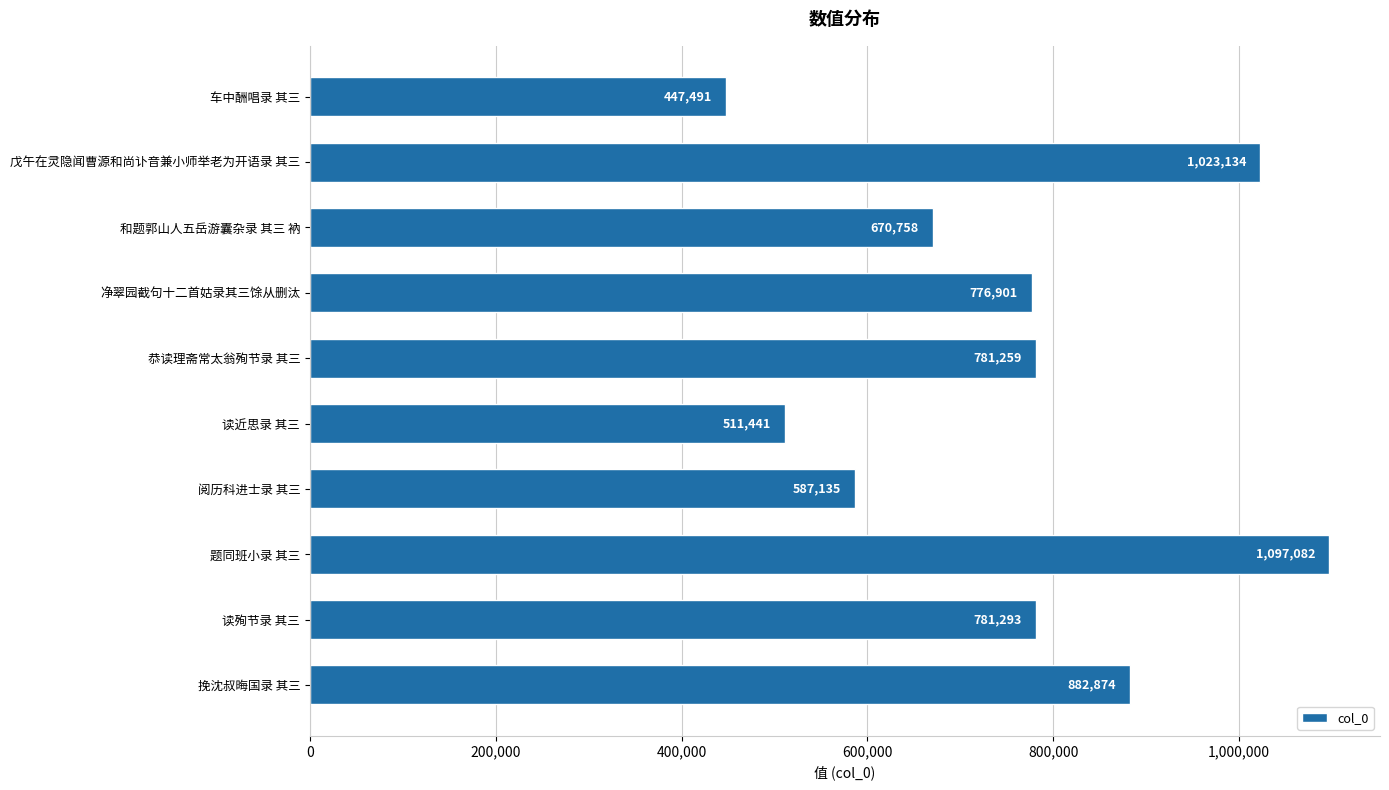

What value does the data have at 戊午在灵隐闻曹源和尚讣音兼小师举老为开语录 其三?

1023134